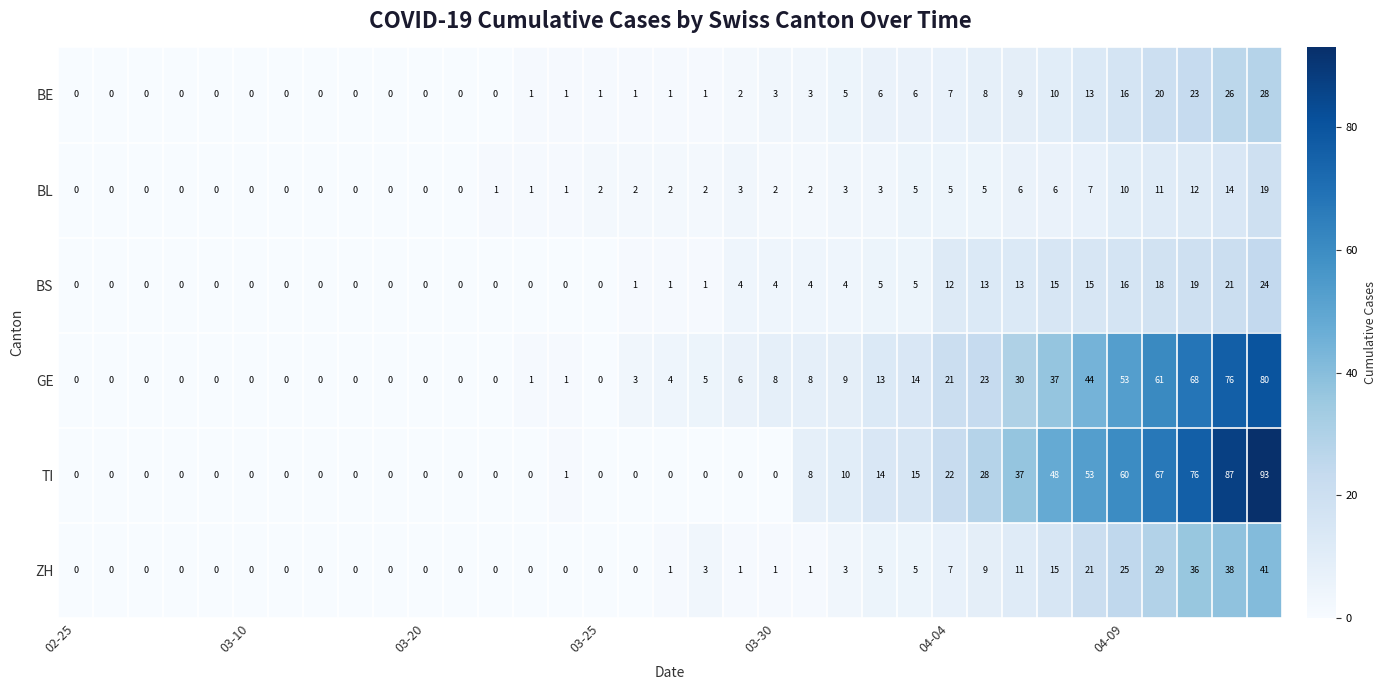

What is the maximum value shown in the chart?

93